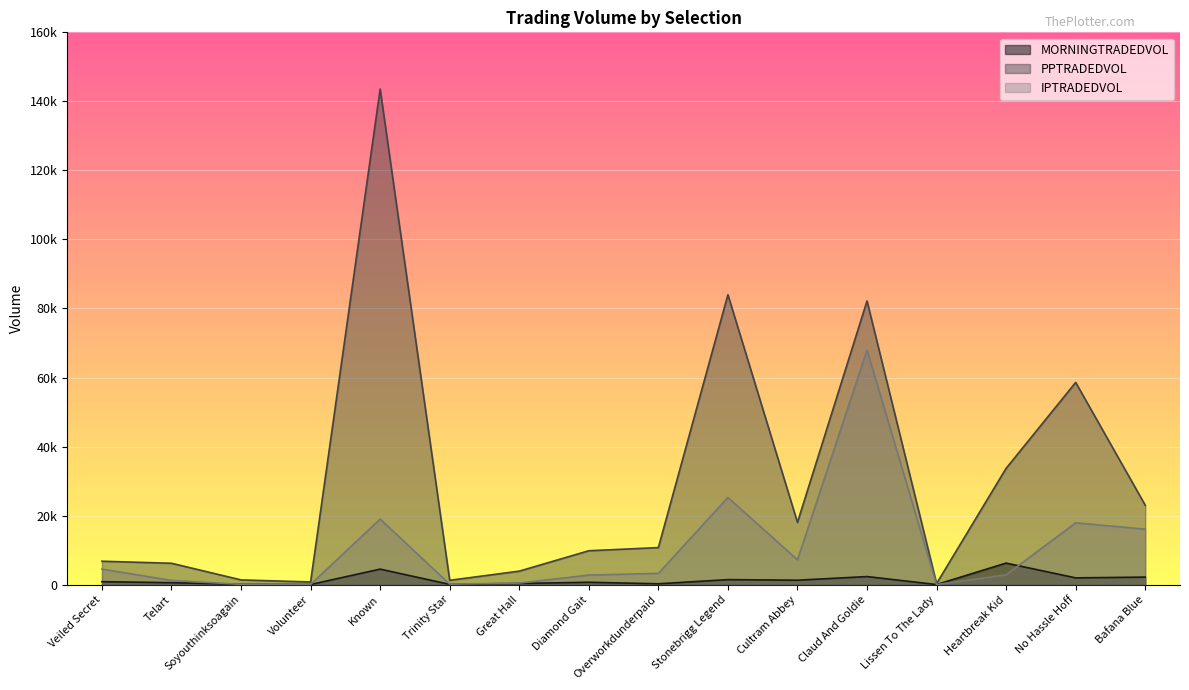

What is the difference between the IPTRADEDVOL values at Bafana Blue and Volunteer?

16009.4